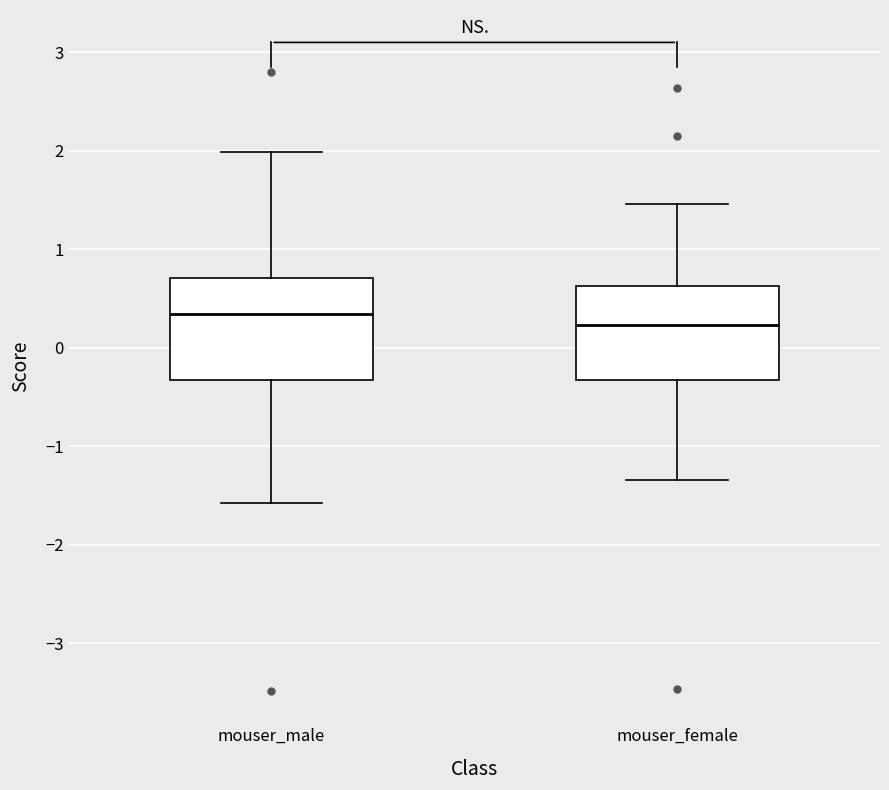

Reading left to right, read every box against the y-axis: the position of its median line, the range the box covers, and the ends of its whiskers. The values are not printed on the chart, so give them approximately, as read against the axis.

mouser_male: median 0.3, box -0.3 to 0.7, whiskers -1.6 to 2.0
mouser_female: median 0.2, box -0.3 to 0.6, whiskers -1.3 to 1.5